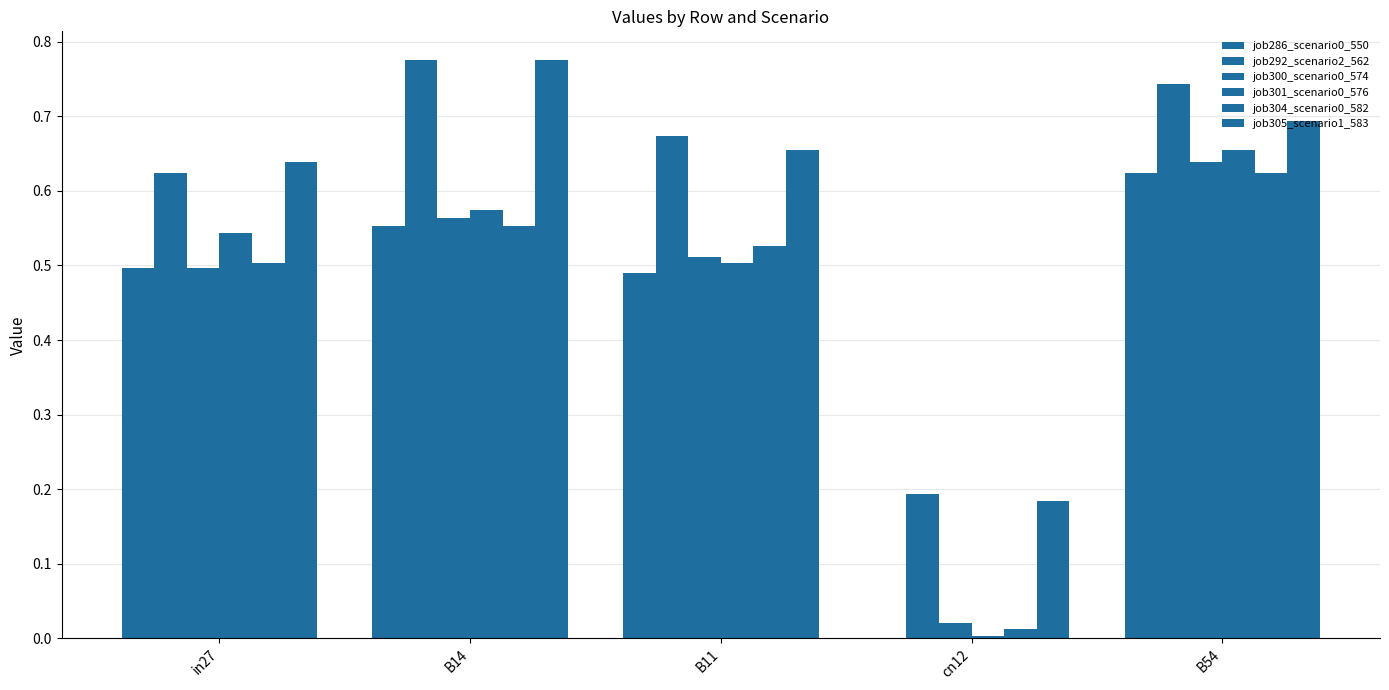

How many groups of bars are there?

5